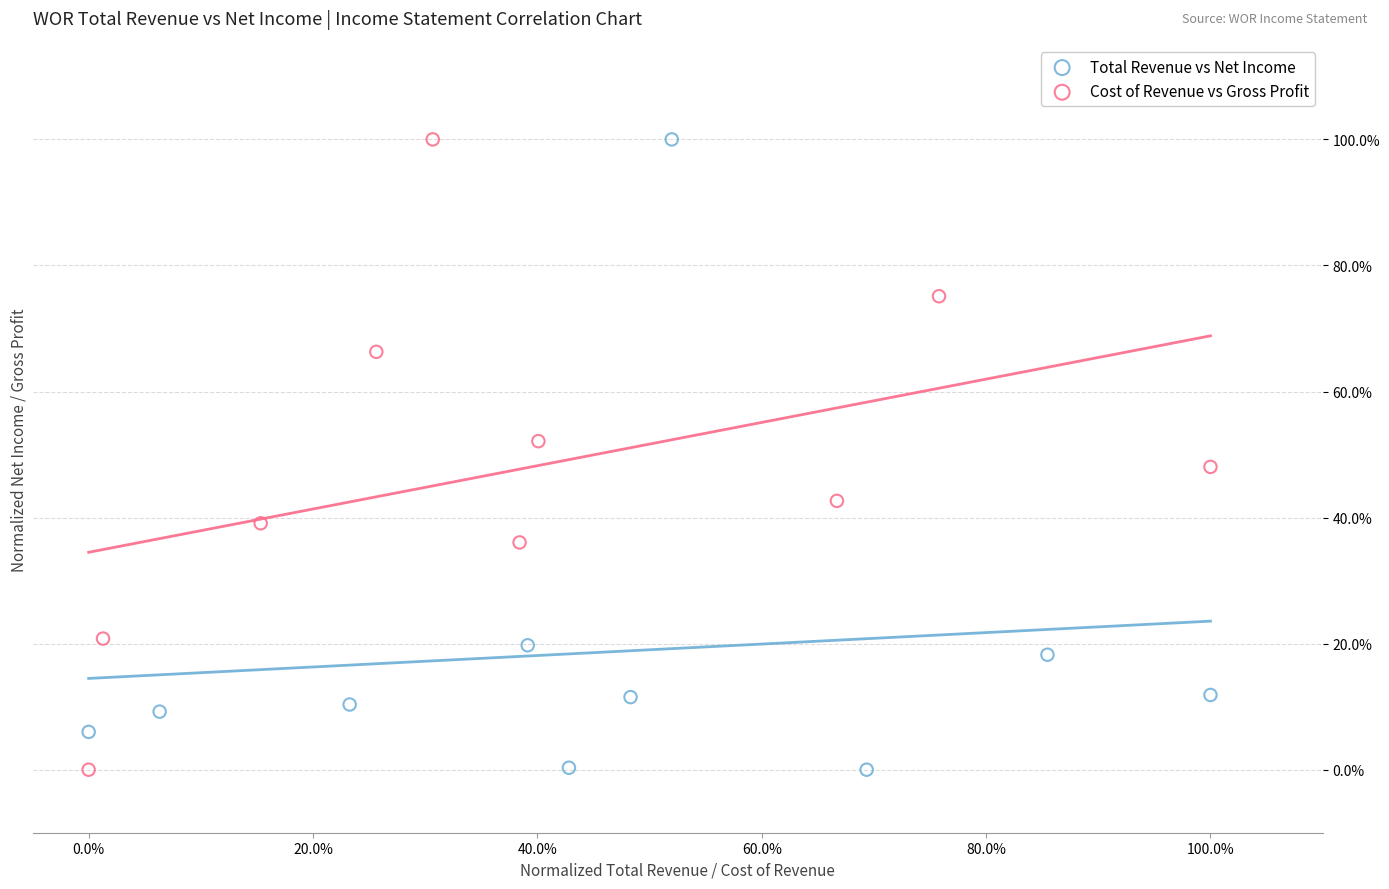

What are all the series names shown in the legend?

Total Revenue vs Net Income, Cost of Revenue vs Gross Profit